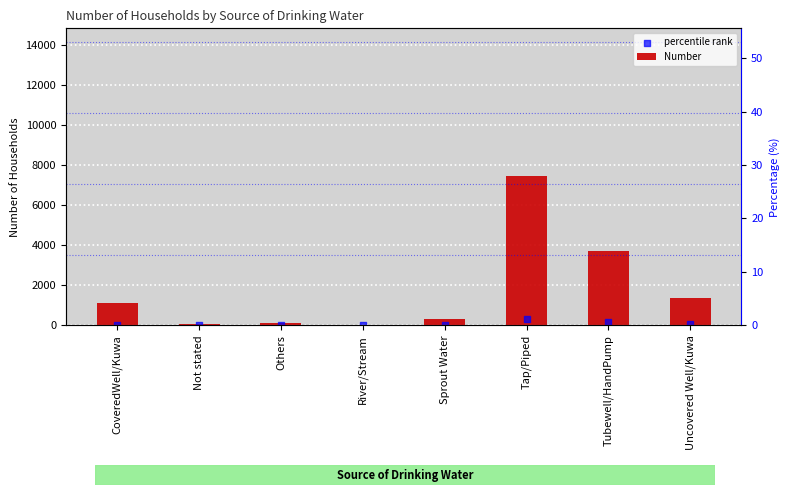

At which category is the sum across all series the highest?

Tap/Piped